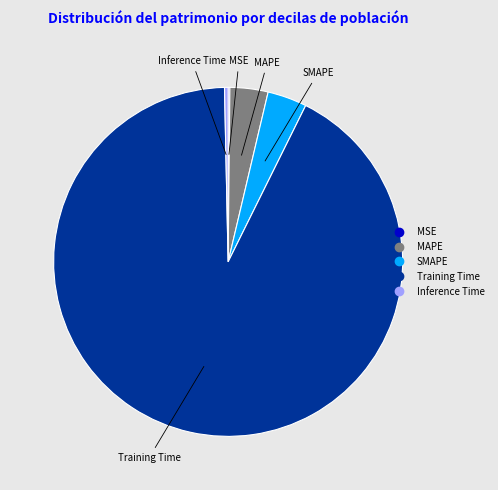

The SMAPE slice represents 4% of the pie. True or false?

True